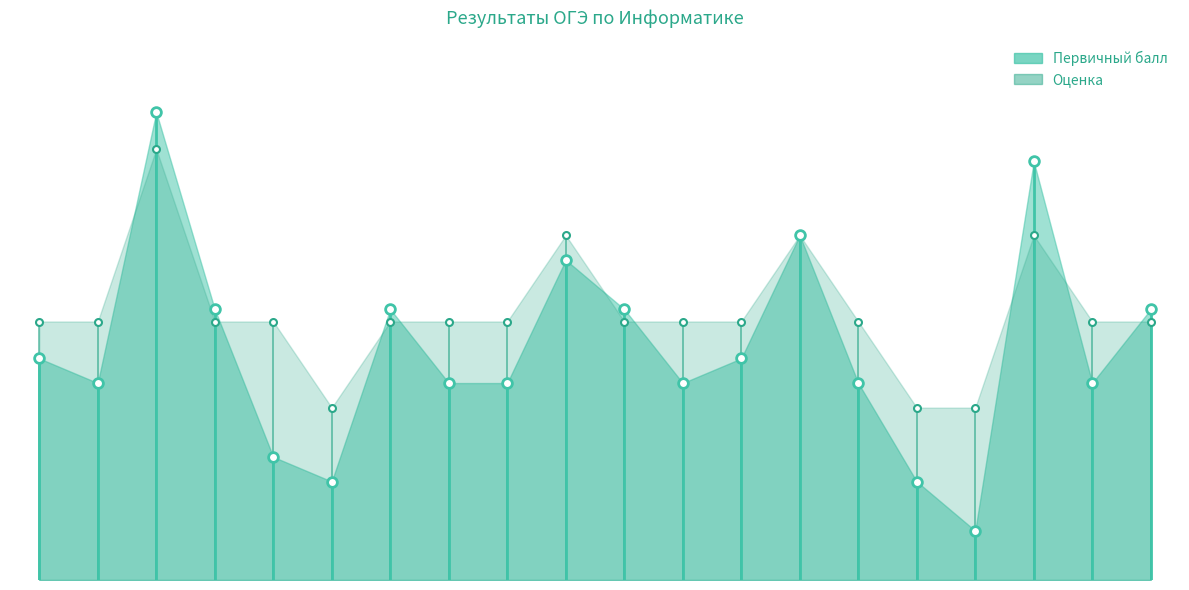

At 7, list the series in order from largest to smallest.

Первичный балл, Оценка